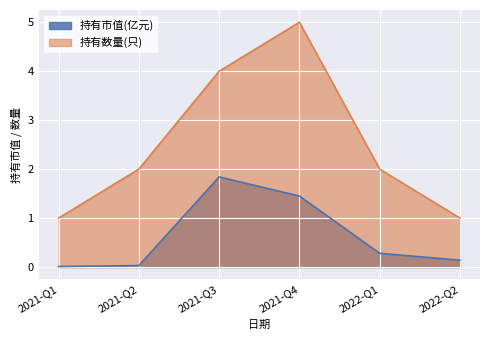

Rank the categories by 持有数量(只) value from lowest to highest.

2021-Q1, 2022-Q2, 2021-Q2, 2022-Q1, 2021-Q3, 2021-Q4